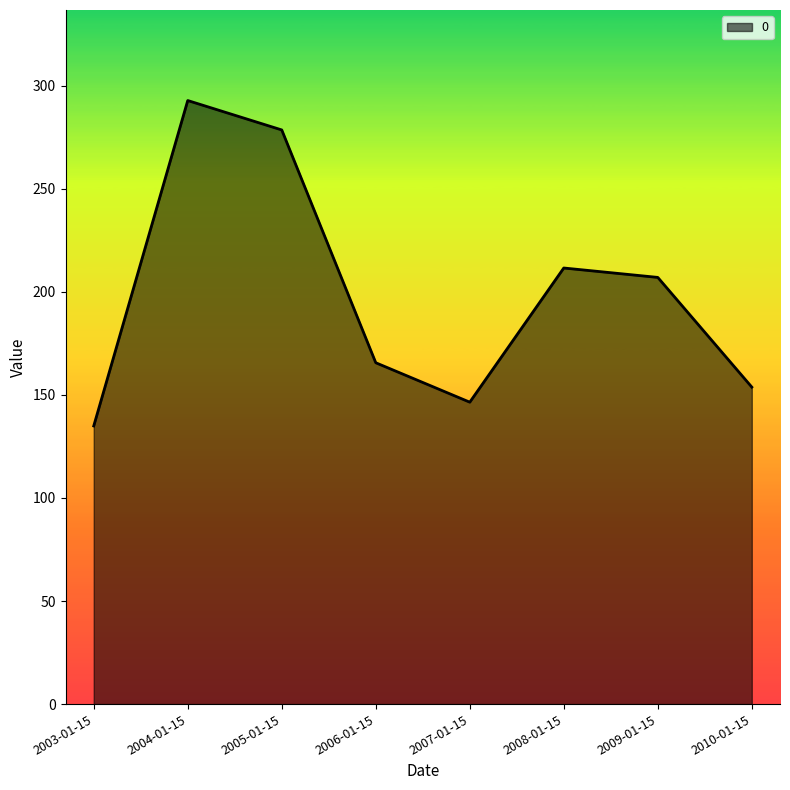

Where is the data nearest to the value 213?

2008-01-15